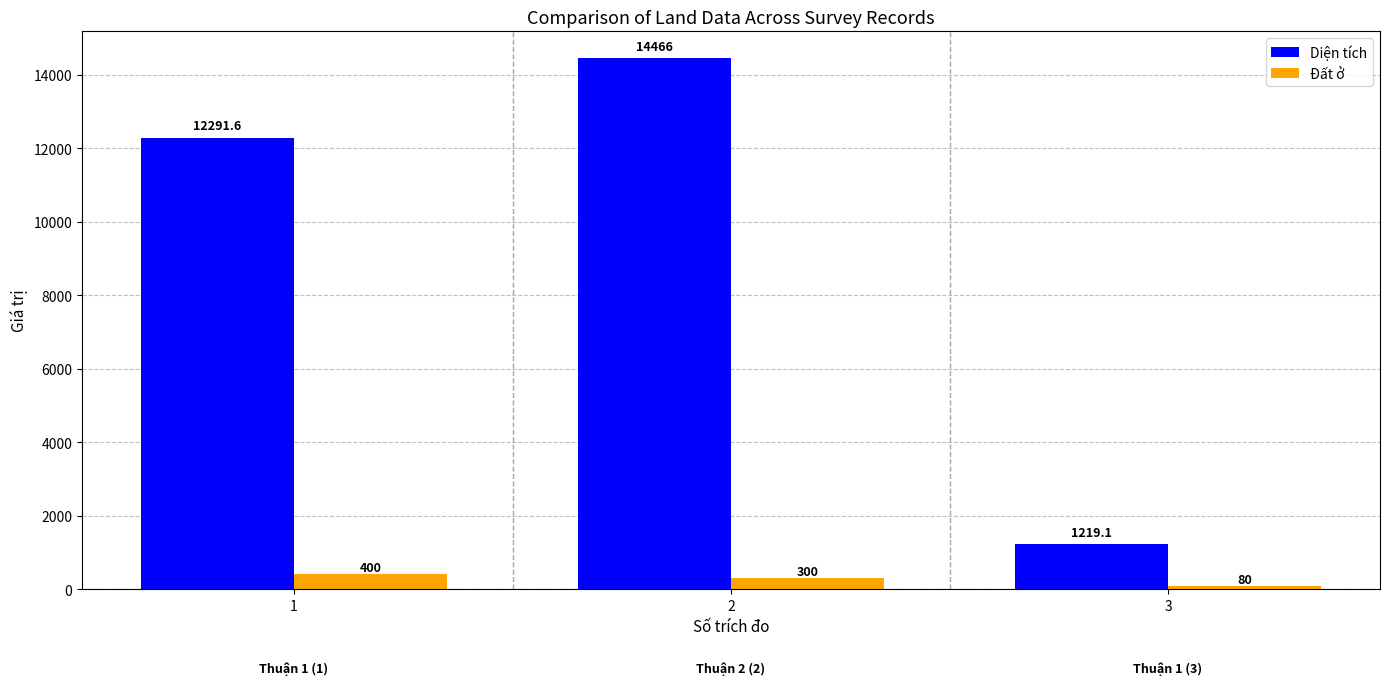

At how many categories does at least one series exceed 14363?

1